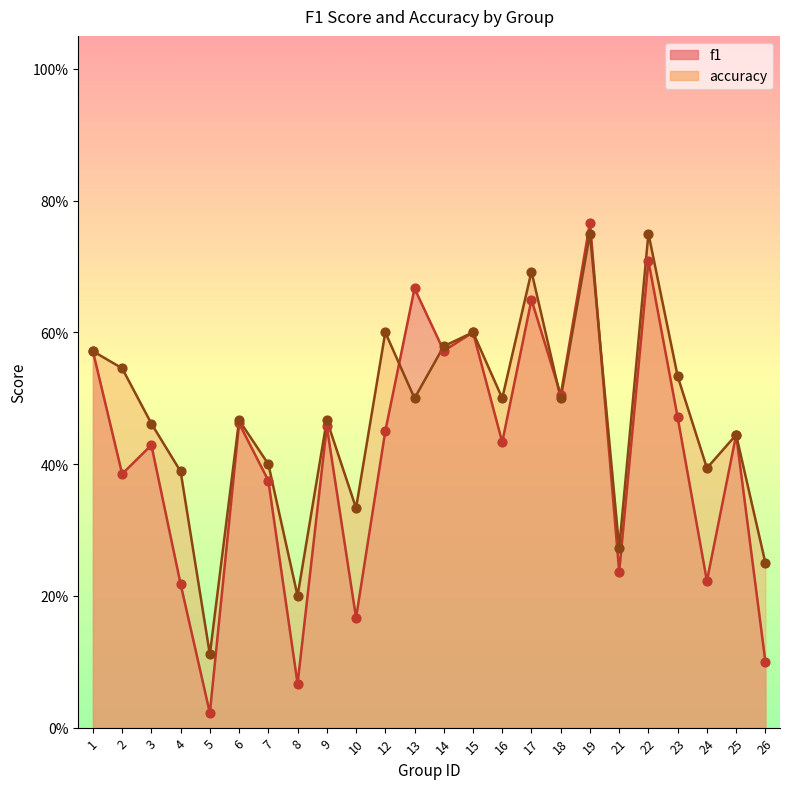

What is the total value across all series at 21?

0.5